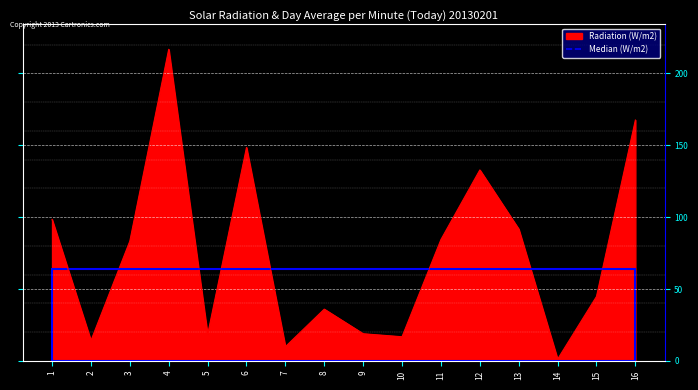

True or false: Radiation (W/m2) has a value of 43.0 at 12.

False